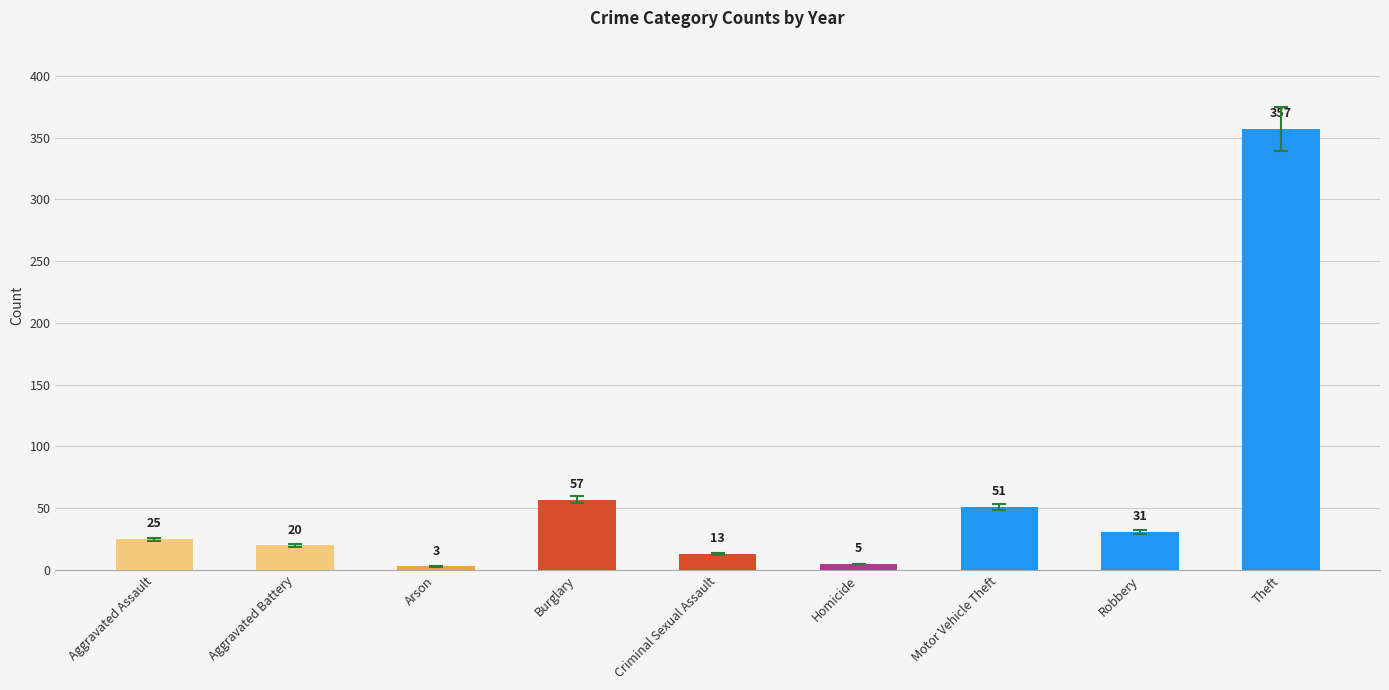

The chart shows a value of 31 at Robbery. True or false?

True